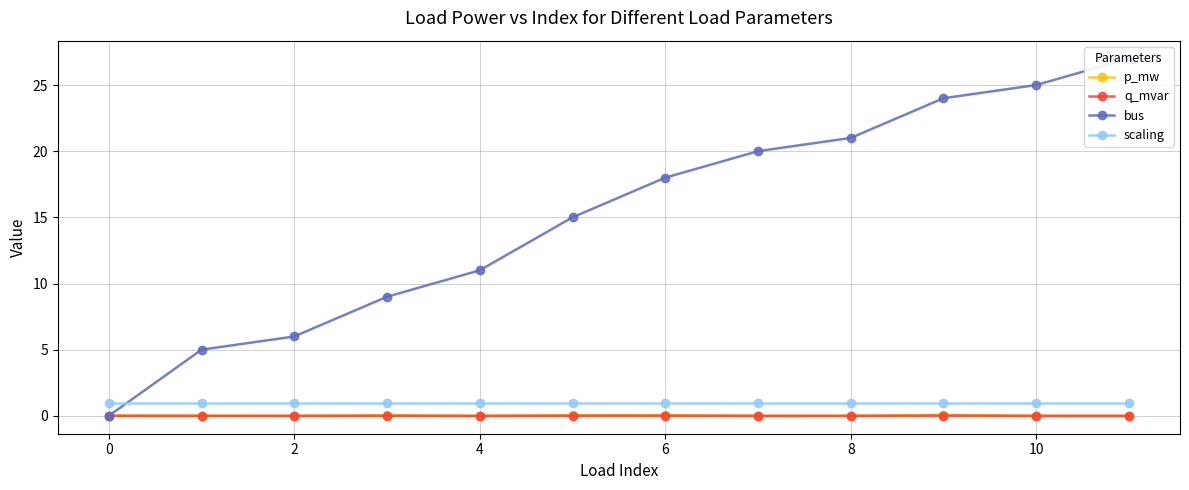

Is the value of q_mvar at 9 greater than the value of scaling at 11?

No